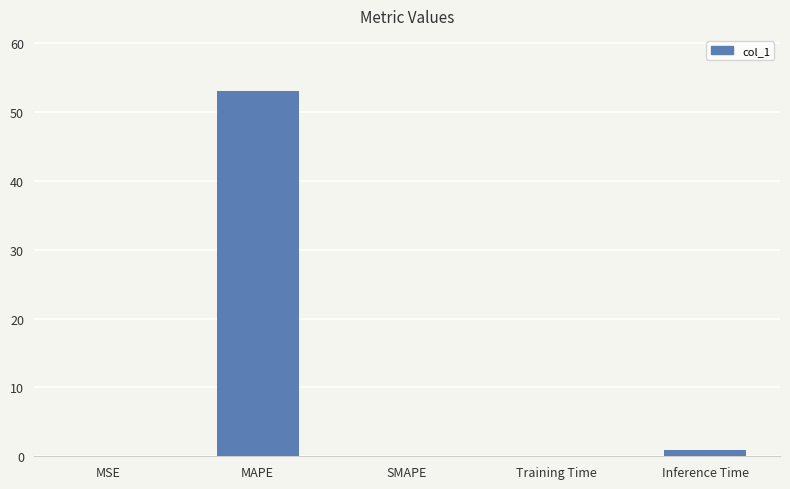

What is the average value?

10.8